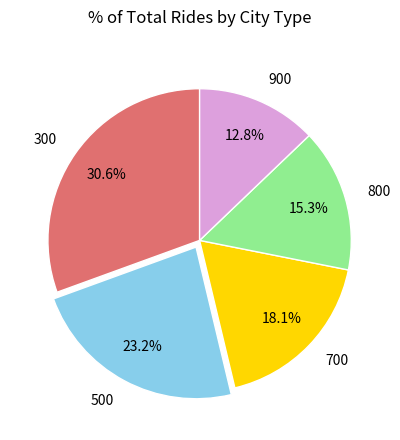

How many segments does this pie chart have?

5